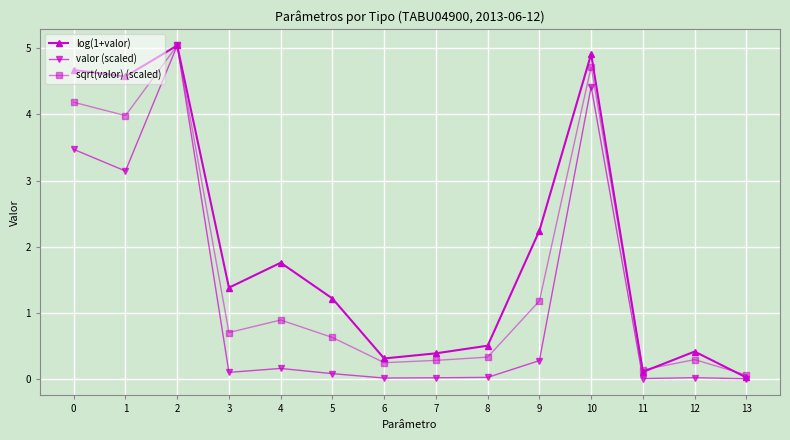

At which category does valor (scaled) reach its first local valley?

1